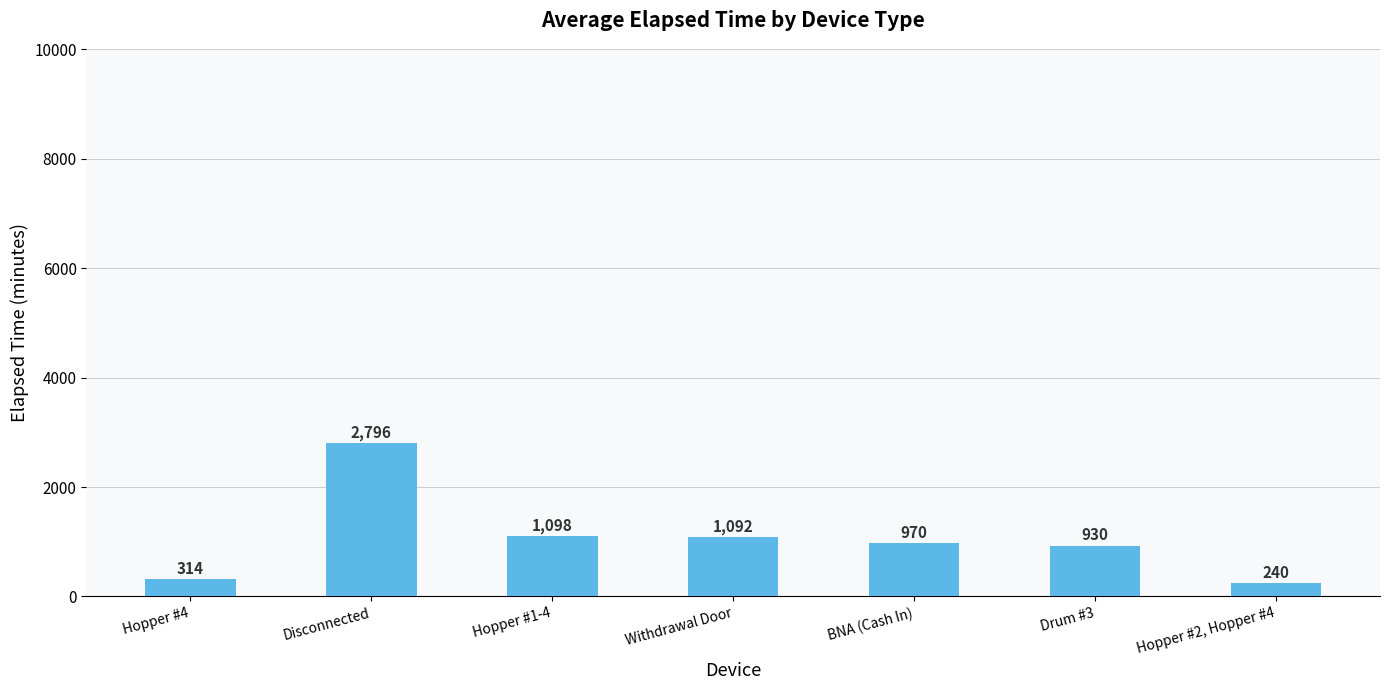

How many values are below 970?

3